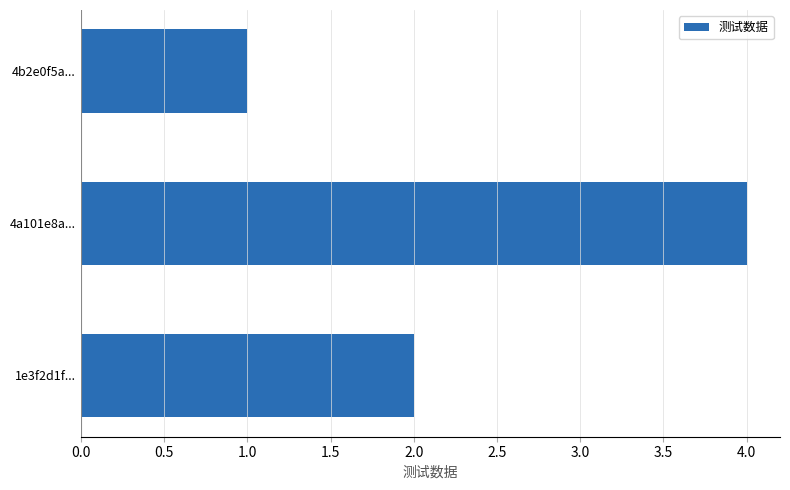

Reading top to bottom, list all the values displayed in this chart.

1	4	2